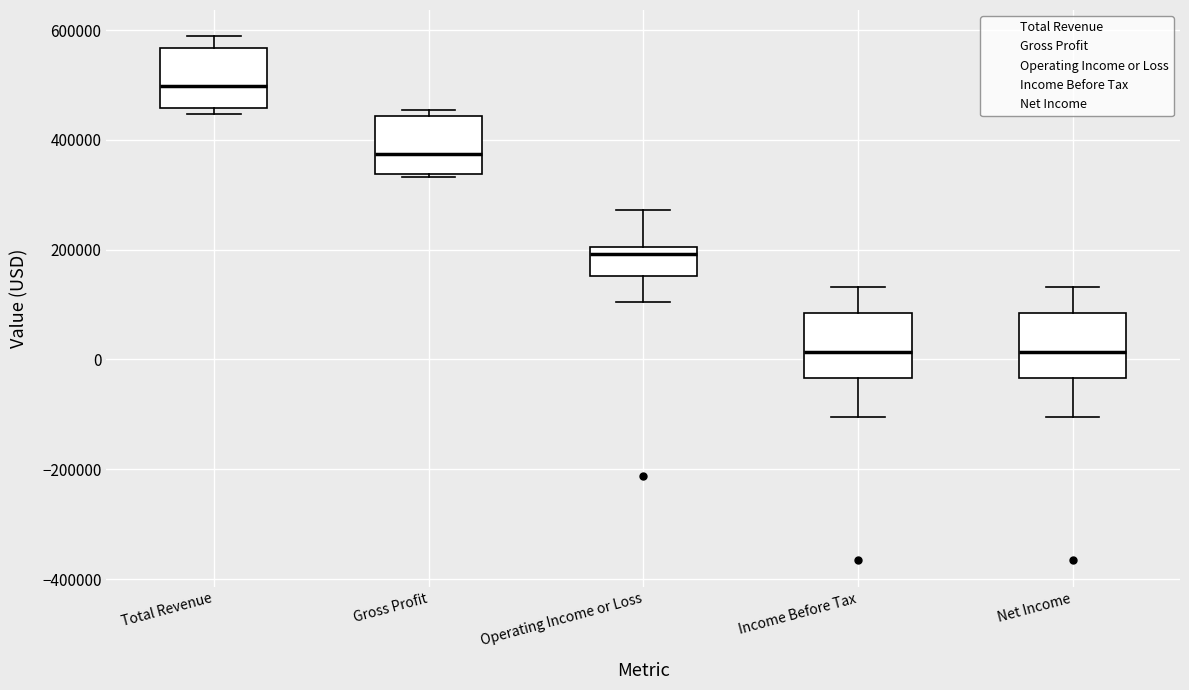

Reading left to right, read every box against the y-axis: the position of its median line, the range the box covers, and the ends of its whiskers. The values are not printed on the chart, so give them approximately, as read against the axis.

Total Revenue: median 500000, box 460000 to 560000, whiskers 440000 to 580000
Gross Profit: median 380000, box 340000 to 440000, whiskers 340000 (just below the box's lower edge) to 460000
Operating Income or Loss: median 200000 (just below the box's upper edge), box 160000 to 200000, whiskers 100000 to 280000
Income Before Tax: median 20000, box -40000 to 80000, whiskers -100000 to 140000
Net Income: median 20000, box -40000 to 80000, whiskers -100000 to 140000